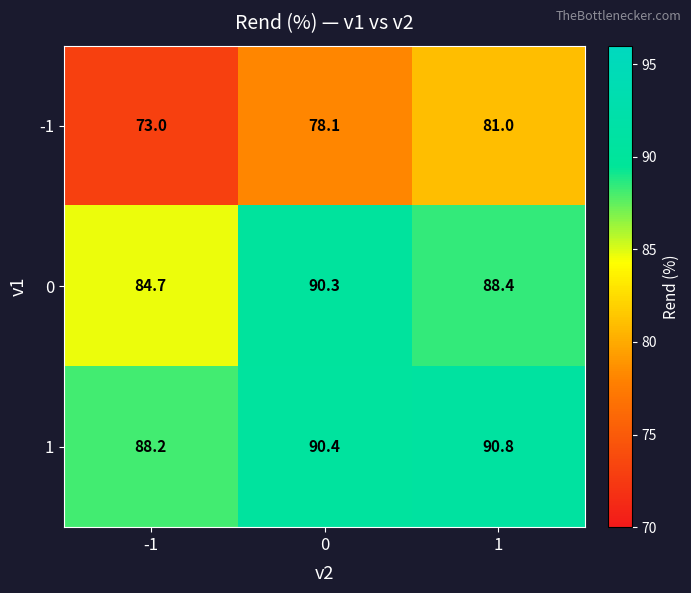

How many values in the 1 series exceed 90?

2